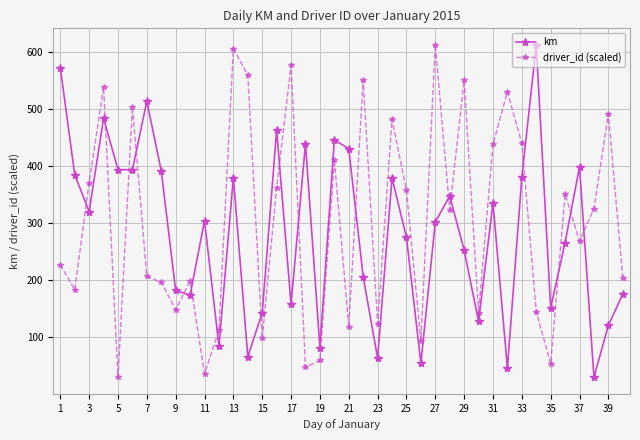

How many intersections are there between driver_id (scaled) and km?

17